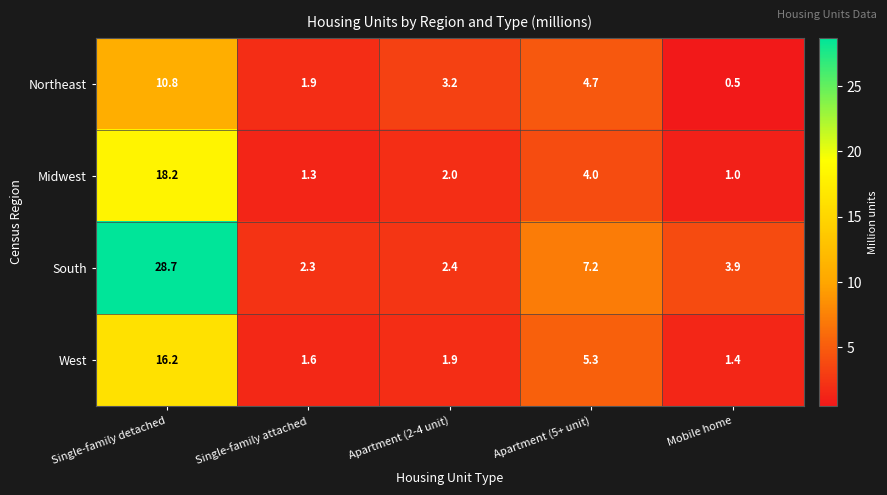

What is the greatest value displayed?

28.7